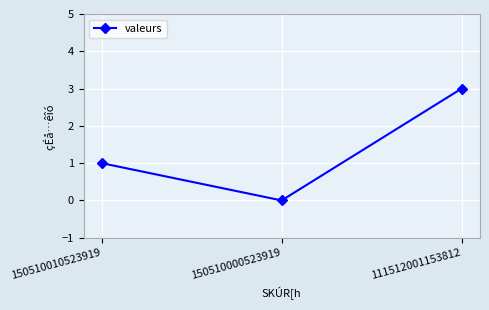

How many positive values are there?

2